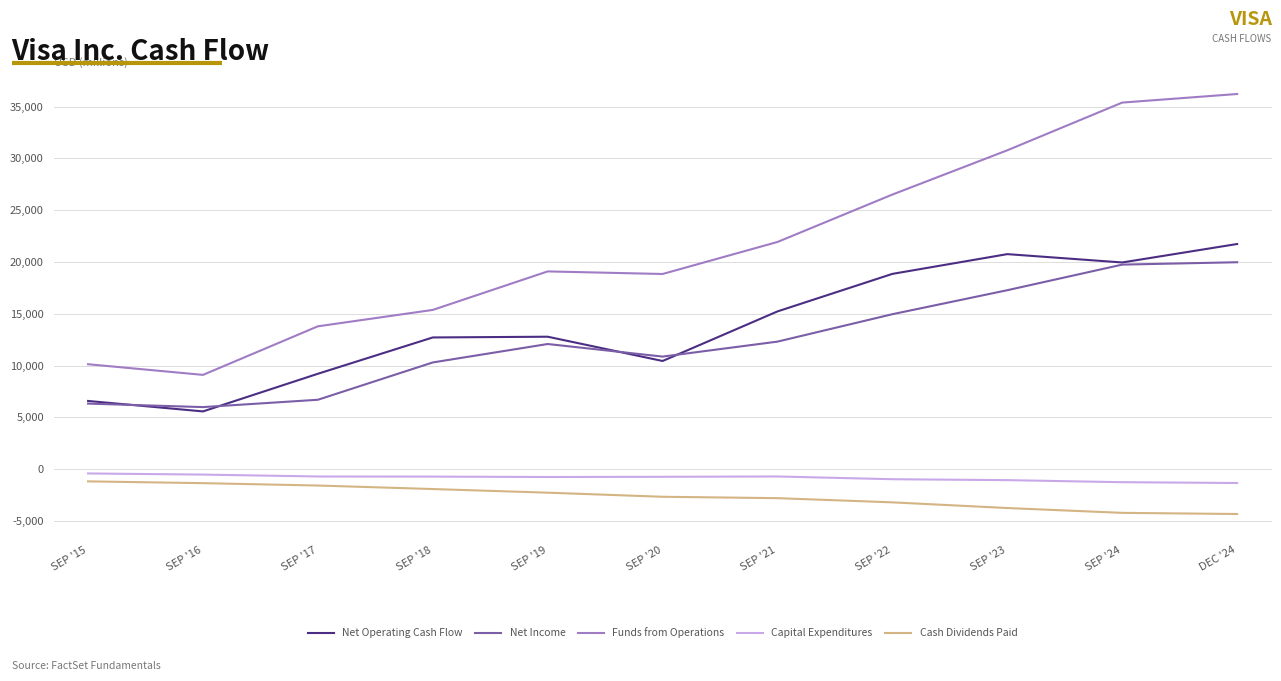

What is the average value of the Cash Dividends Paid series?

-2659